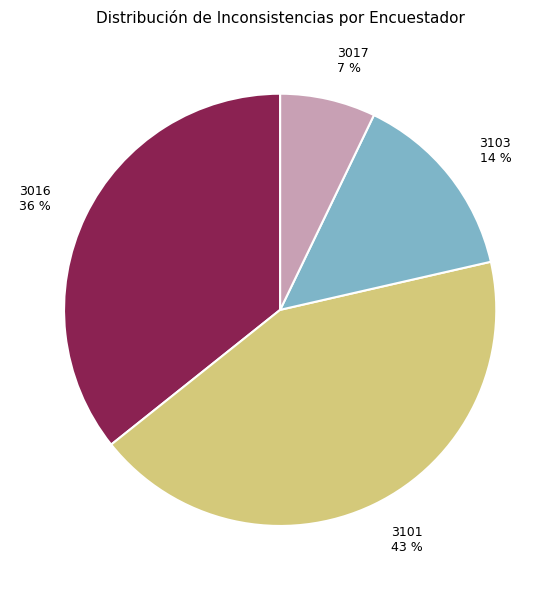

Between 3103 and 3101, which is larger?

3101